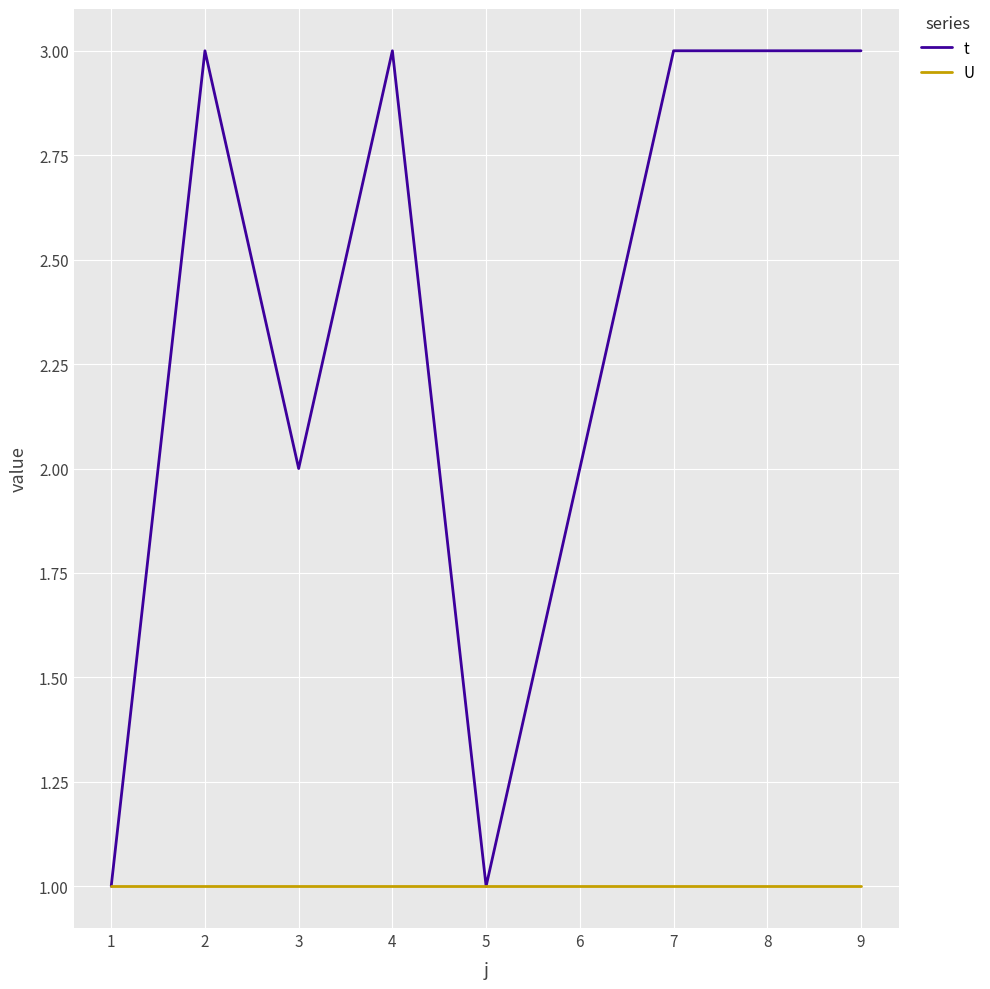

Which series has the largest total across all categories?

t